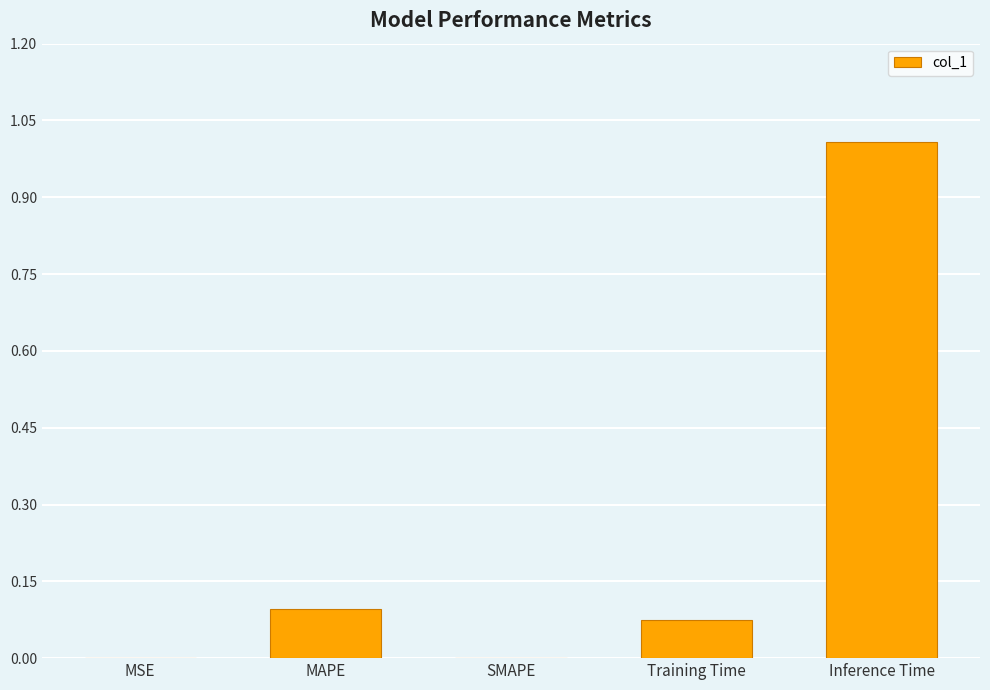

Are the bars horizontal?

No